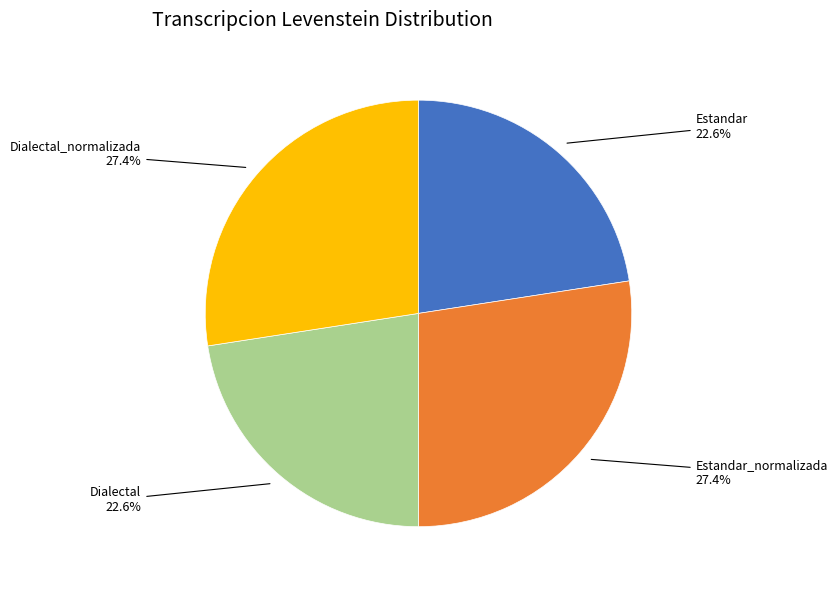

Is there any slice that represents more than half of the pie?

No